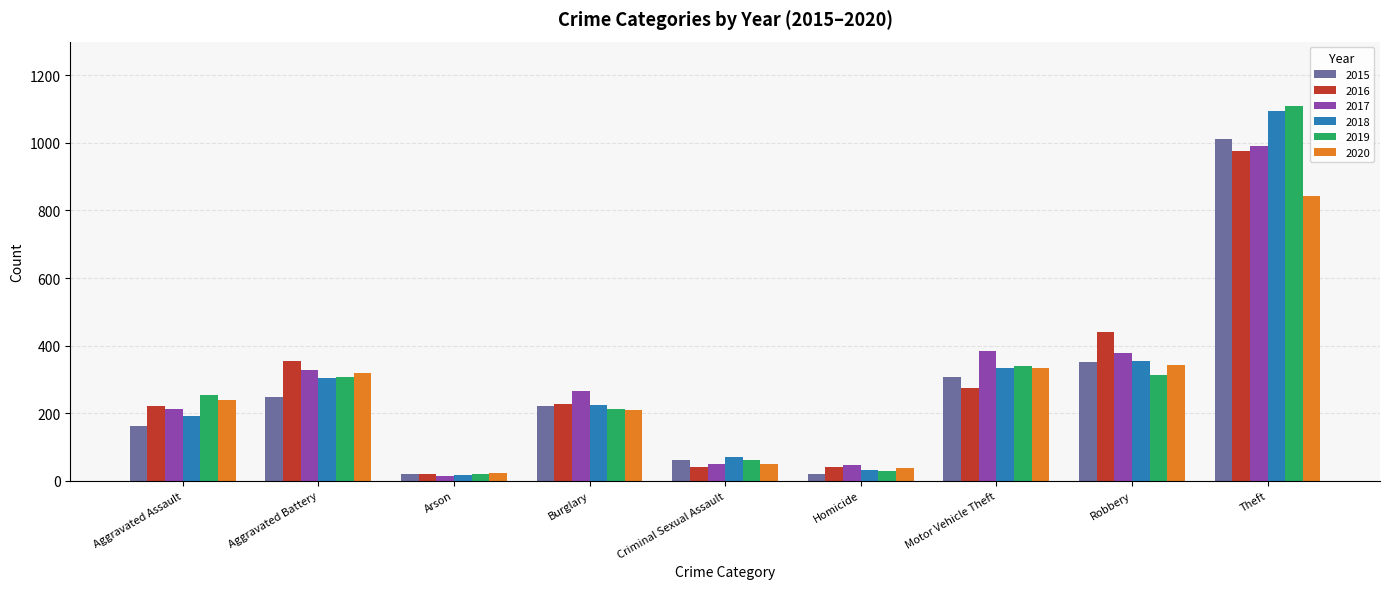

Is the value of 2017 at Homicide greater than the value of 2020 at Aggravated Assault?

No